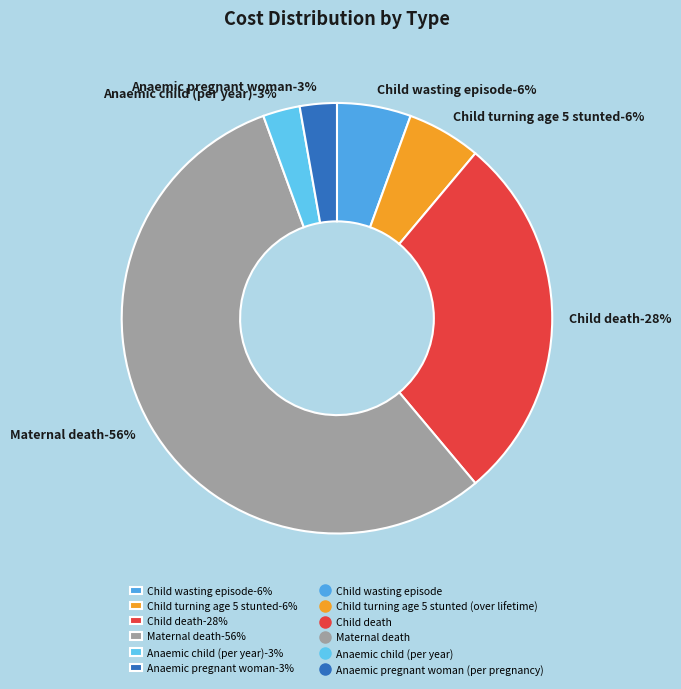

Which slice represents more than half of the pie?

Maternal death